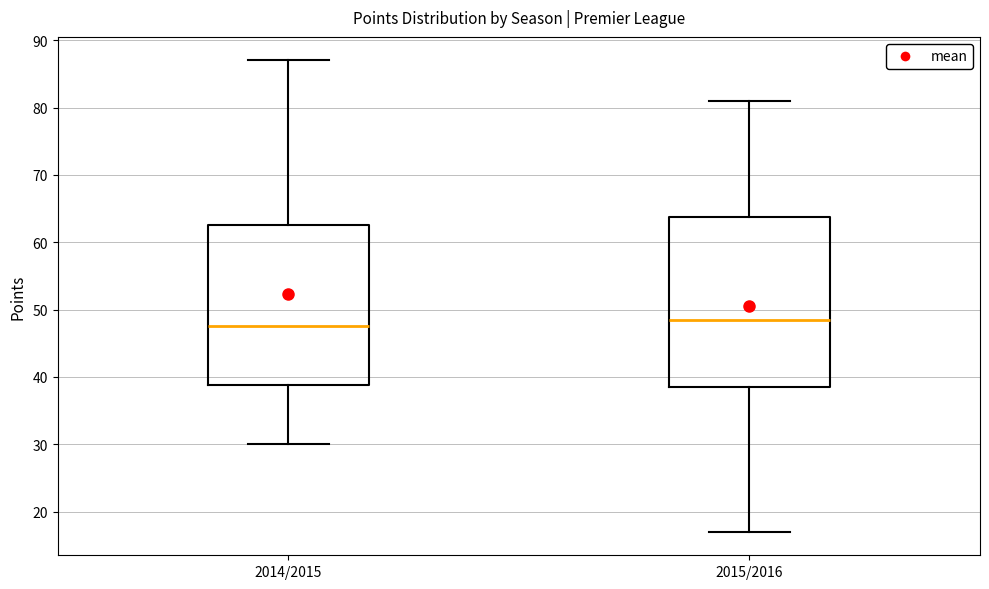

Reading left to right, transcribe this box plot: for each box, give where its median line is, the range the box spans, and where its two whiskers end, as read against the y-axis. The values are not printed on the chart, so give them approximately, as read against the axis.

2014/2015: median 48, box 39 to 63, whiskers 30 to 87
2015/2016: median 49, box 39 to 64, whiskers 17 to 81